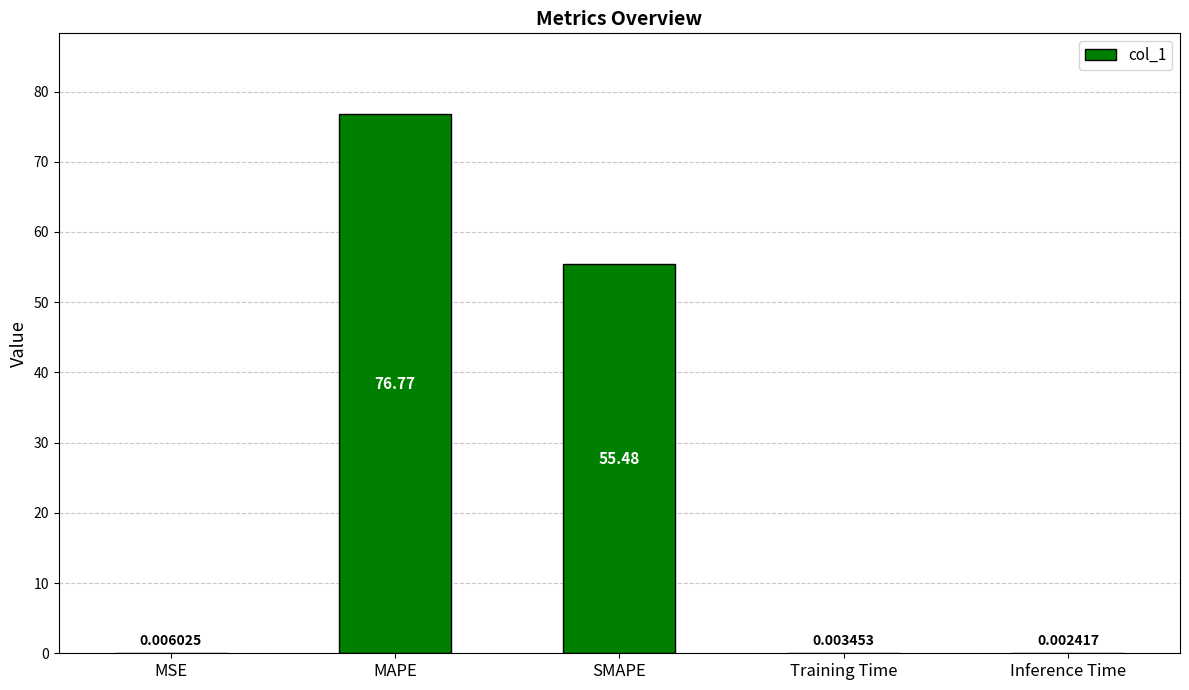

At which category does the chart reach its peak across all series?

MAPE